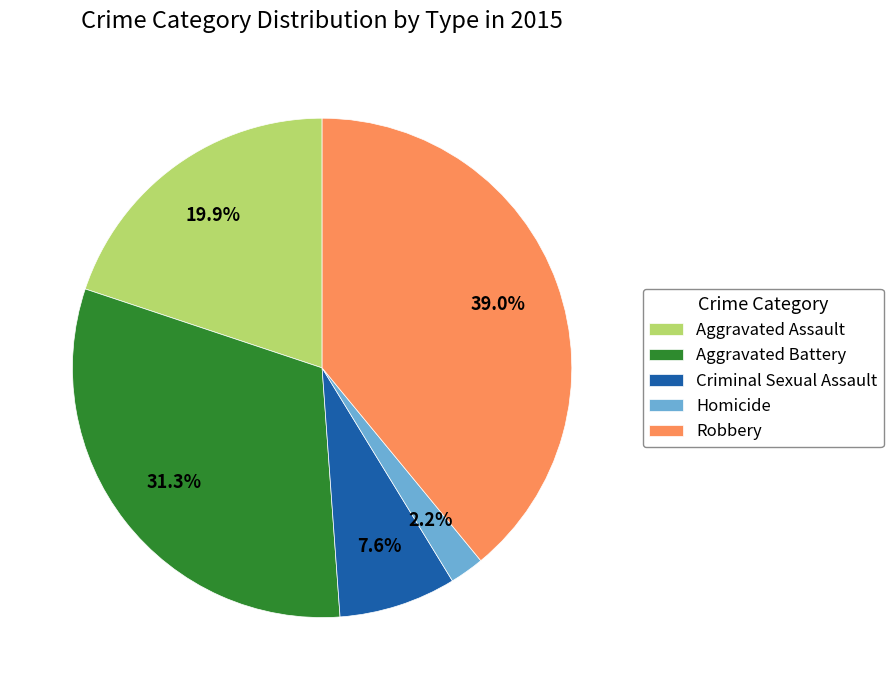

Approximately how many times larger is the value at Robbery compared to Criminal Sexual Assault?

5.1